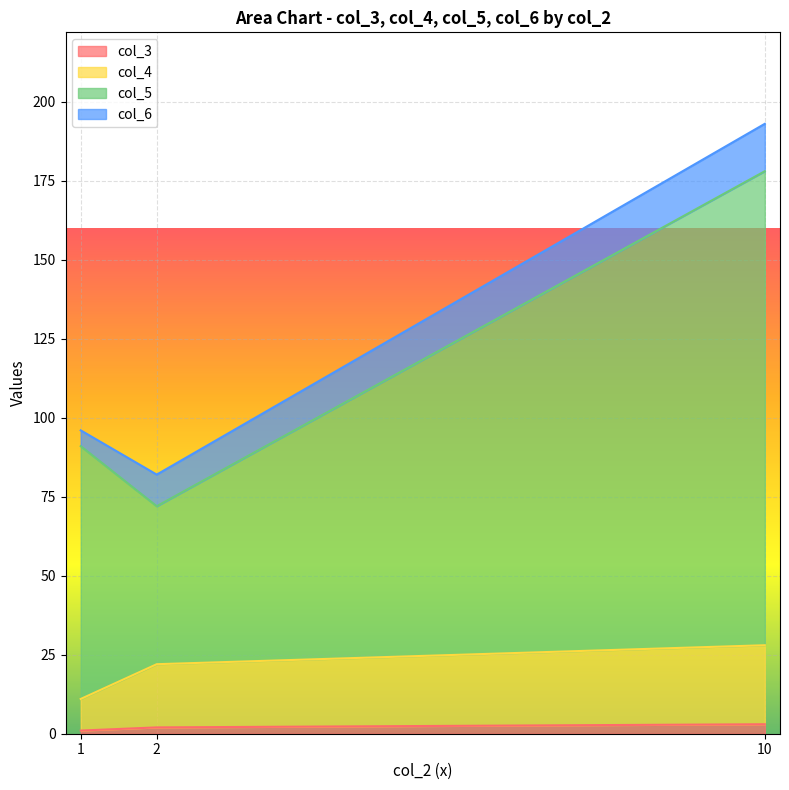

At which category is the sum across all series the highest?

10